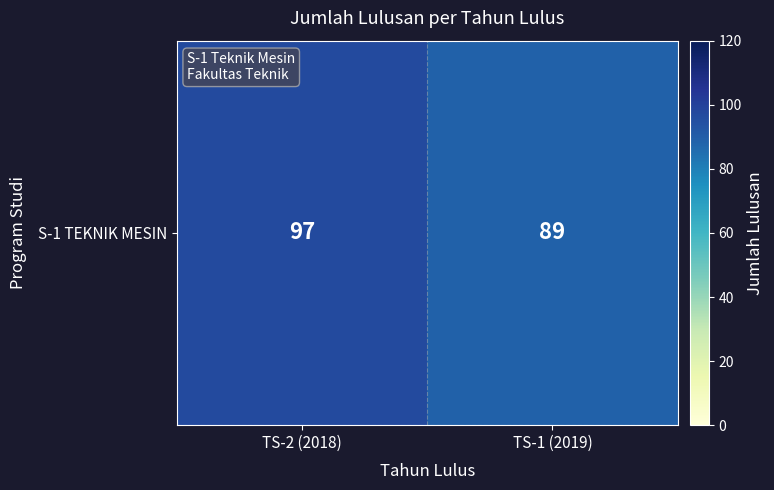

Rank the categories by value from highest to lowest.

TS-2 (2018), TS-1 (2019)